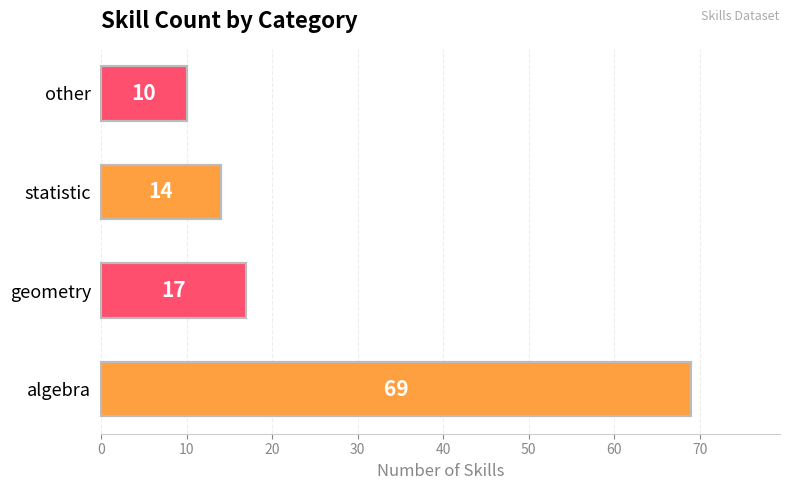

Which has a higher value, statistic or geometry?

geometry